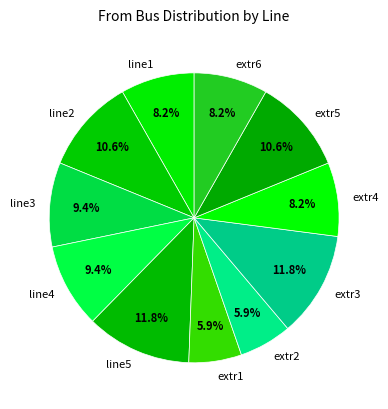

To the nearest percent, what is the combined percentage of line4 and line2?

20%